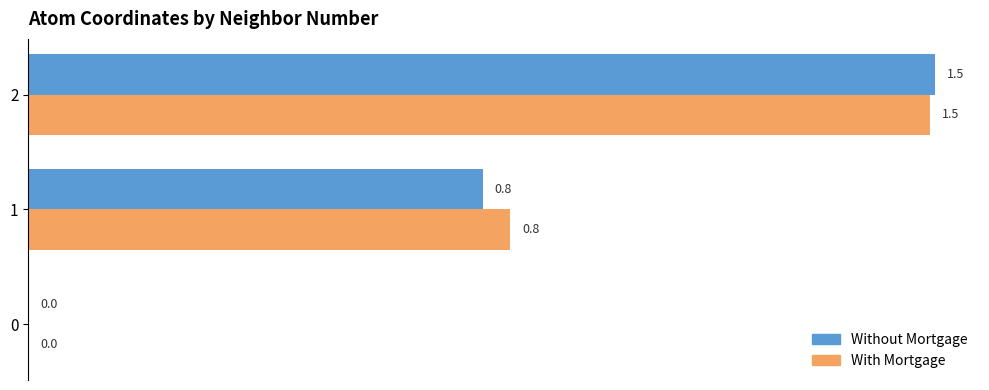

The value of Without Mortgage at 0 is 0.7. True or false?

False